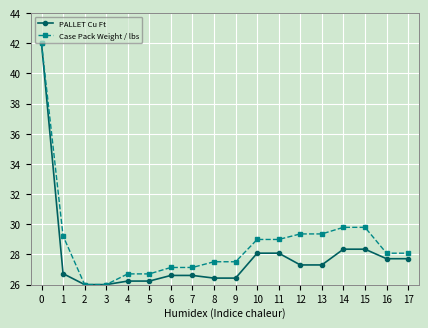

List the series in order of their overall mean, highest first.

Case Pack Weight / lbs, PALLET Cu Ft